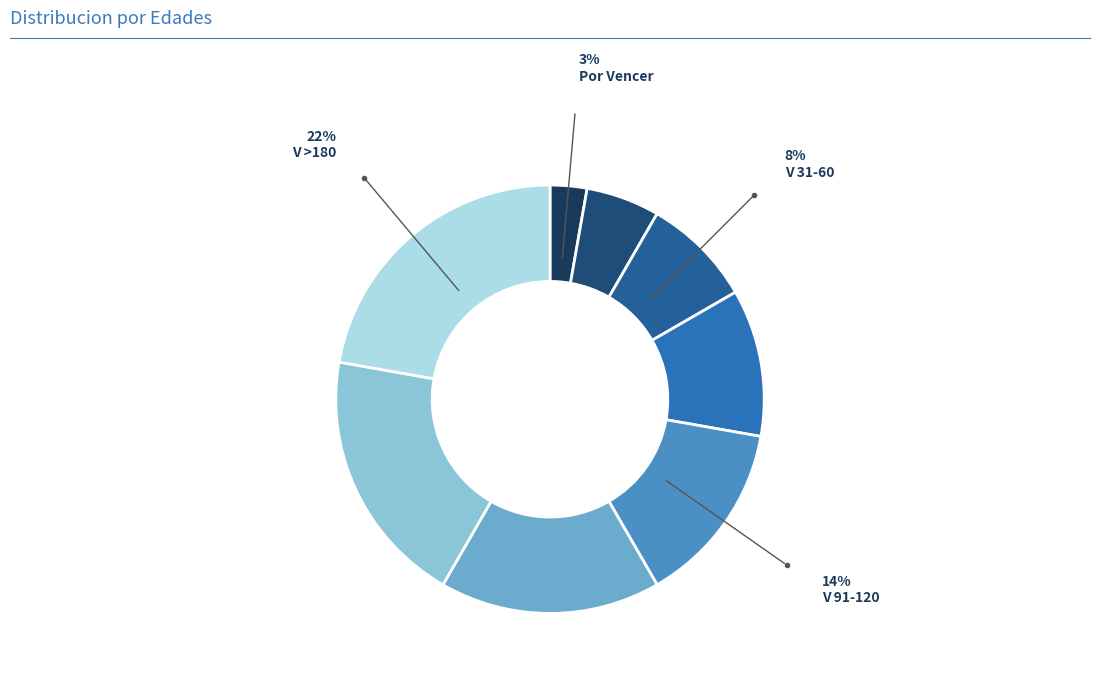

How many slices are in this pie chart?

8